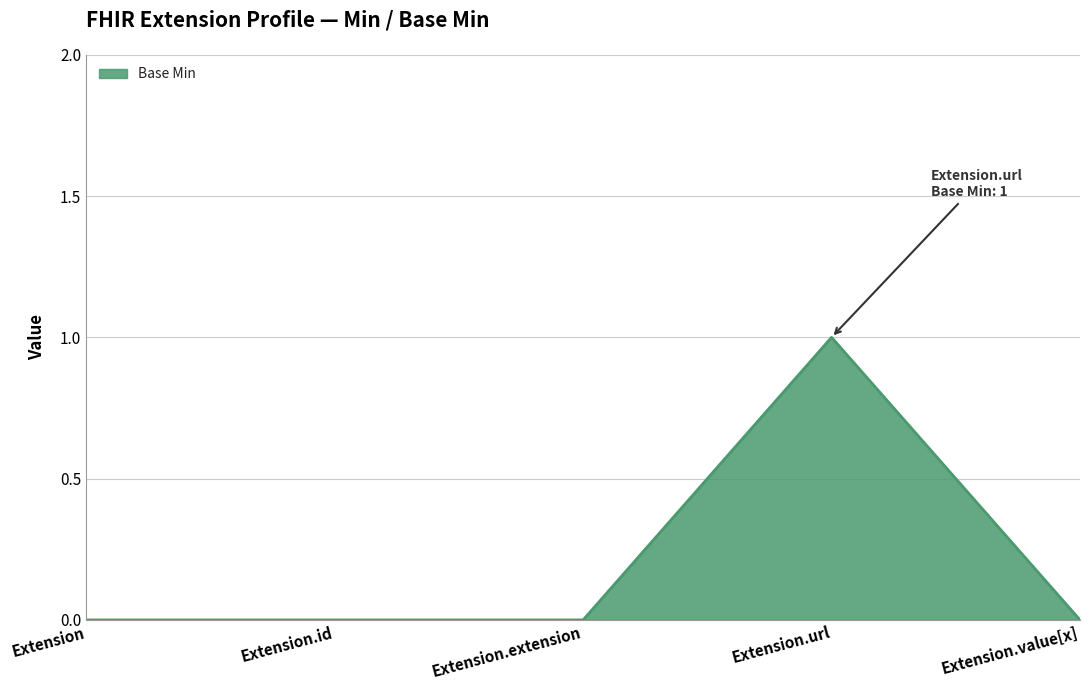

Which label corresponds to the largest value in the chart?

Extension.url